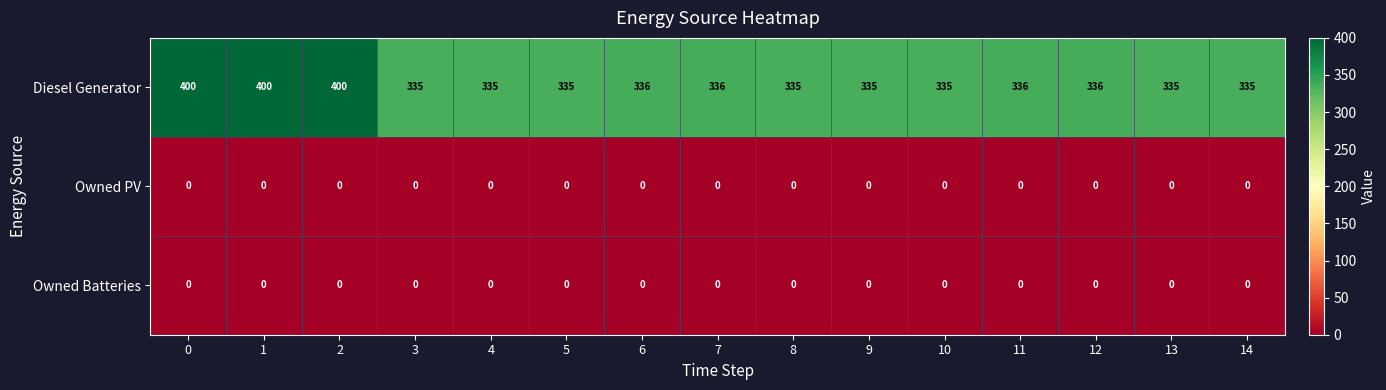

Between 9 and 11, which series saw the biggest shift?

Diesel Generator